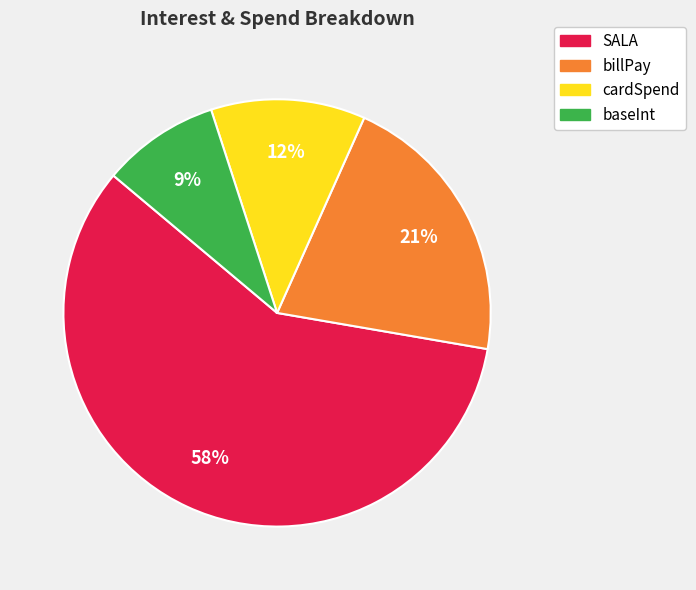

Do baseInt and billPay together represent more than half of the pie?

No